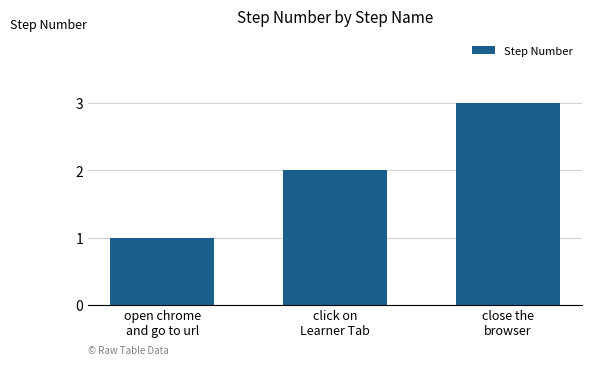

What is the difference between the maximum and minimum values?

2